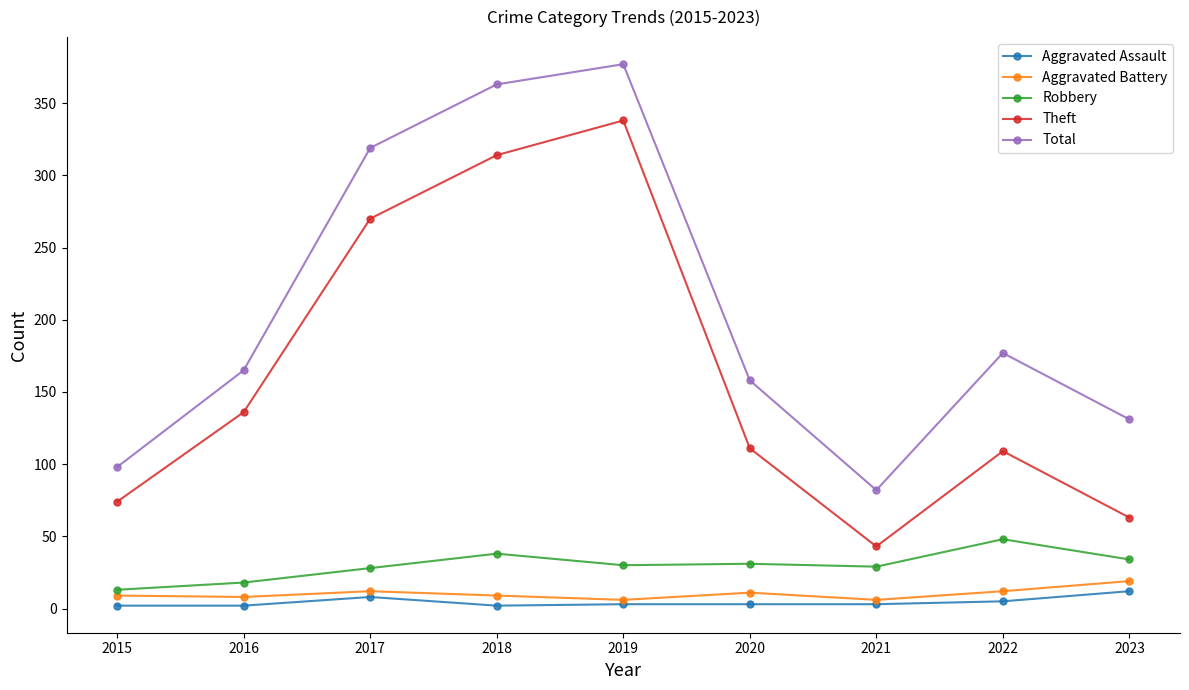

What is the spread (max minus min) of values at 2016?

163